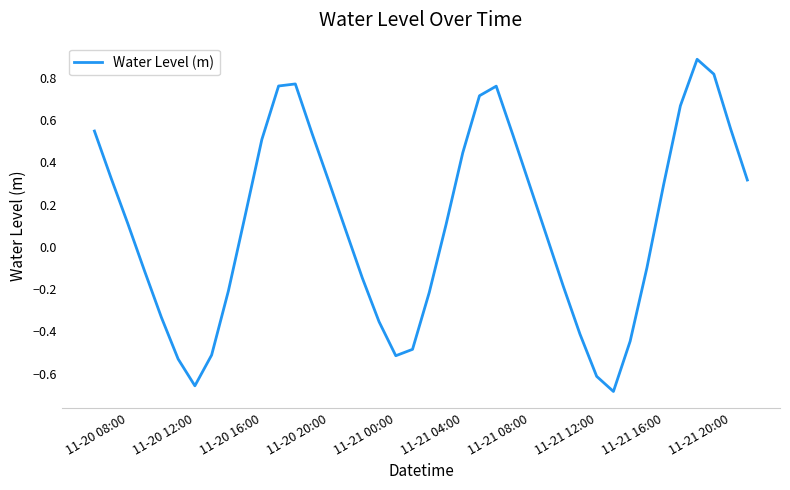

What is the maximum value shown in the chart?

0.9